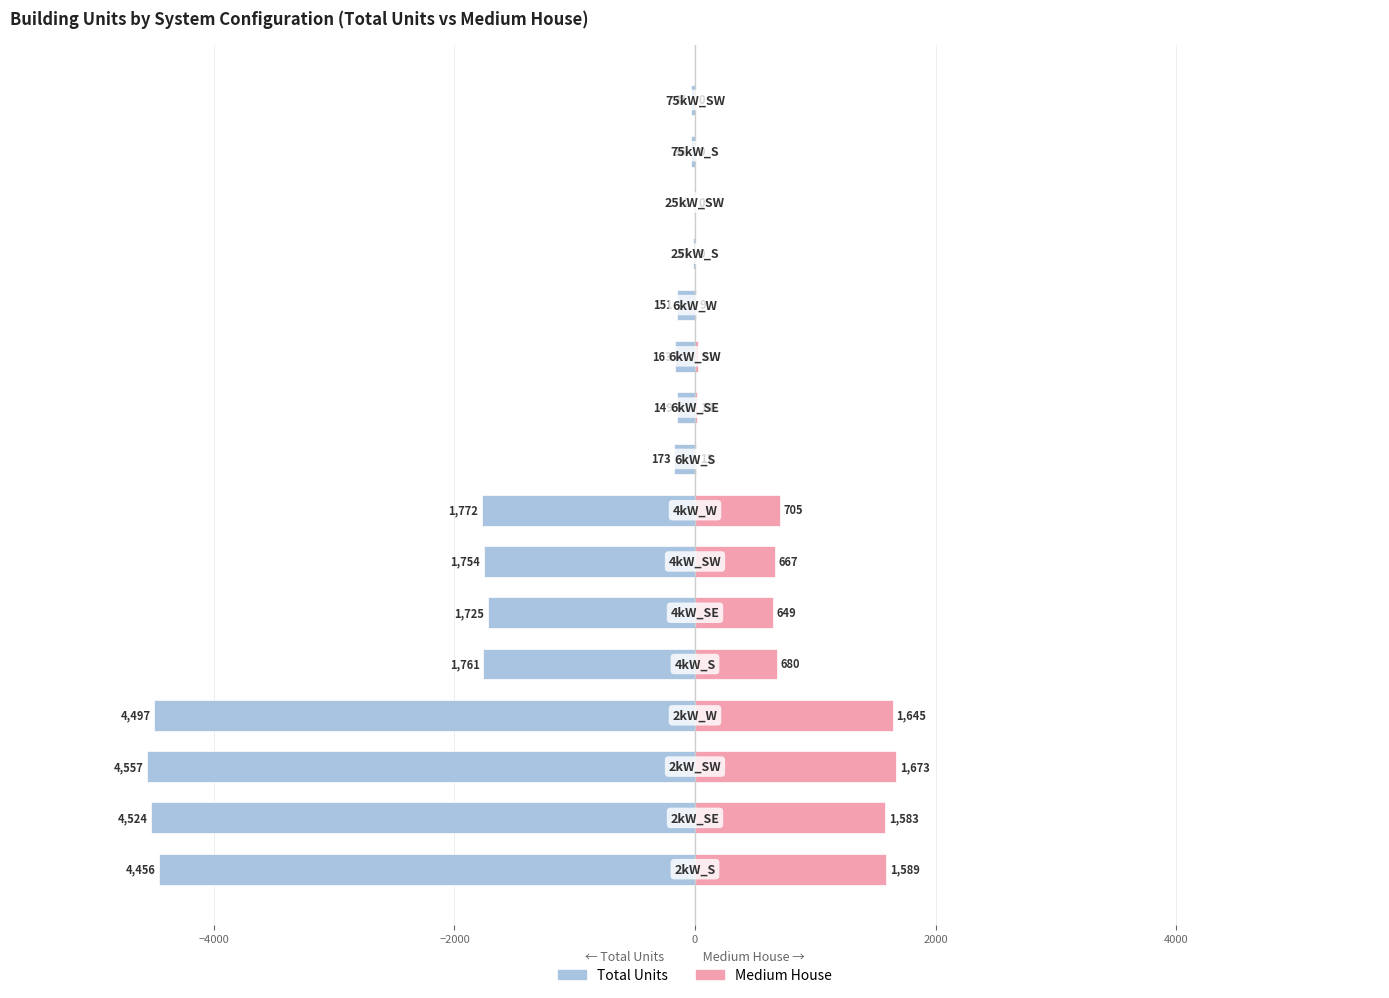

What value does the Total Units series have at 4000, to the nearest 50?

-1700